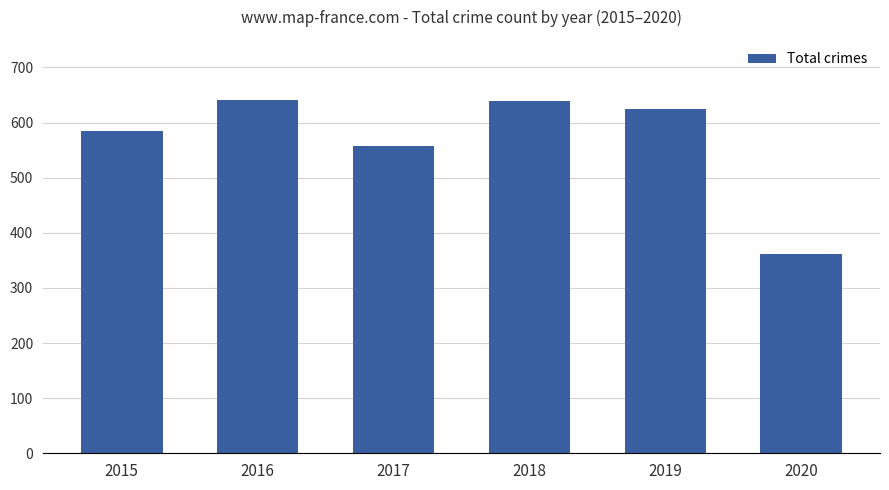

At which label does the data first exceed 624?

2016